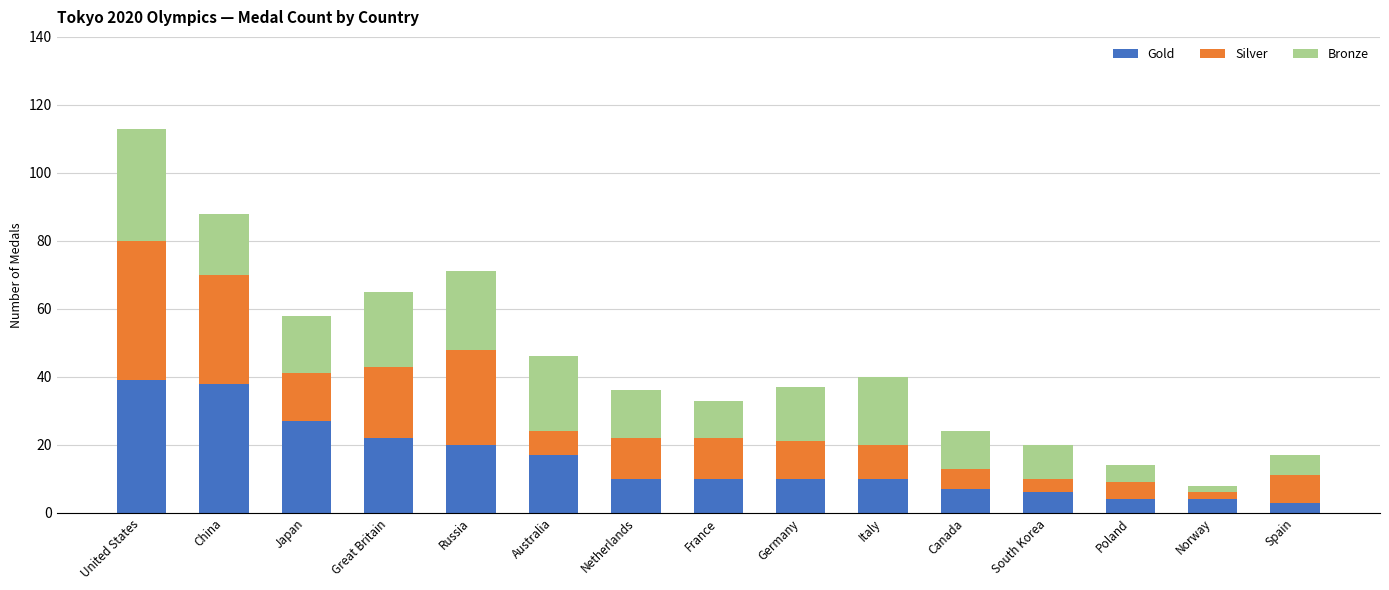

True or false: Gold has a value of 10 at France.

True